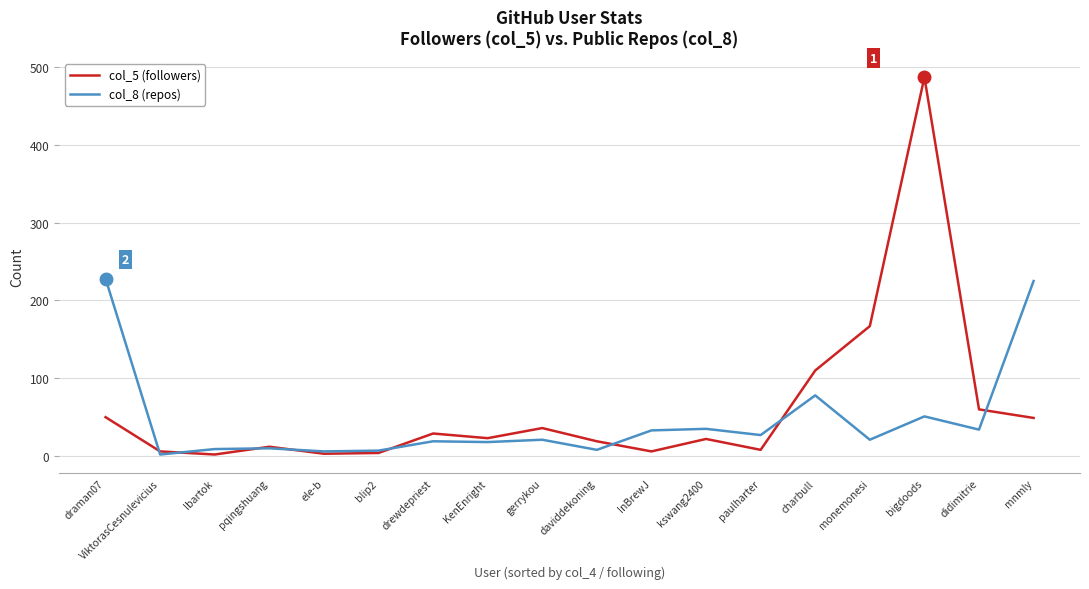

At which label does col_5 (followers) first exceed 23?

draman07